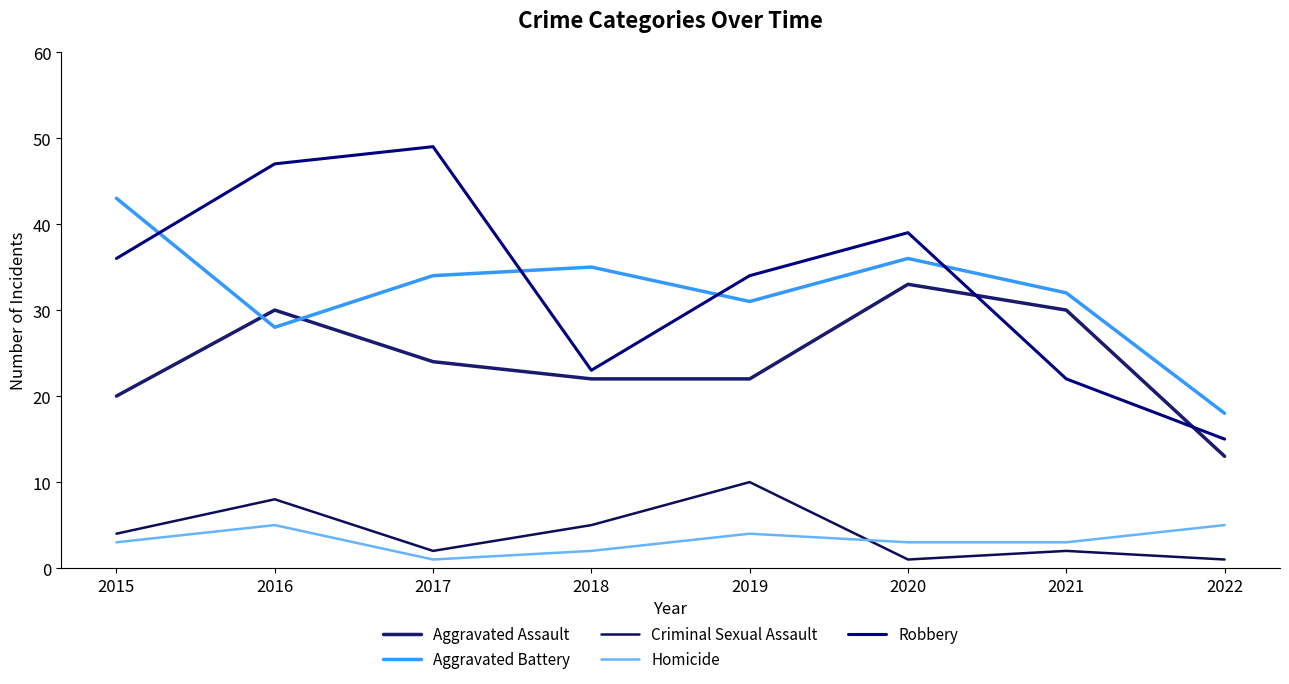

Which series changed the most between 2017 and 2019?

Robbery